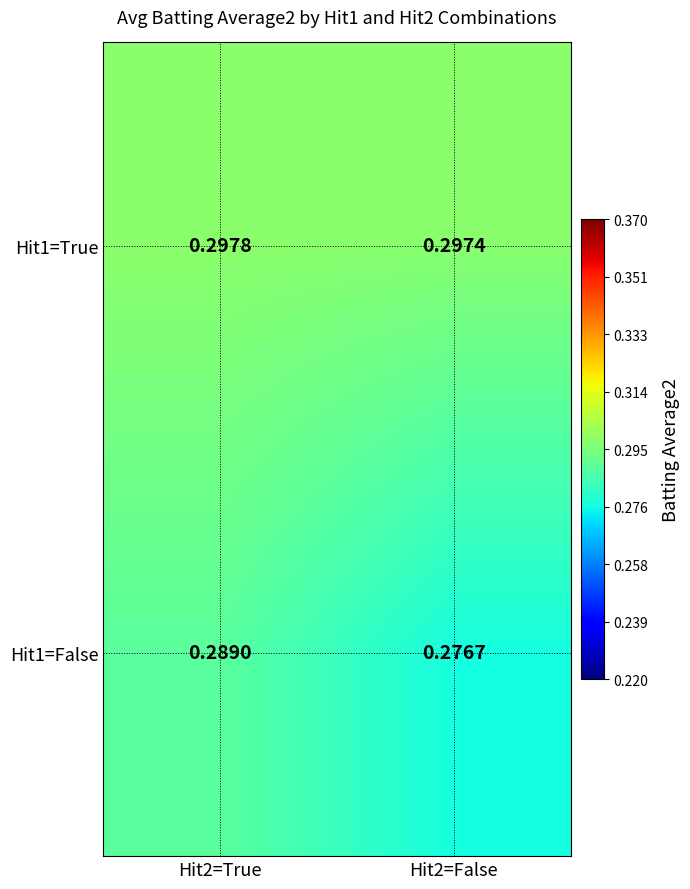

Which category has the lowest value across all series?

Hit2=False